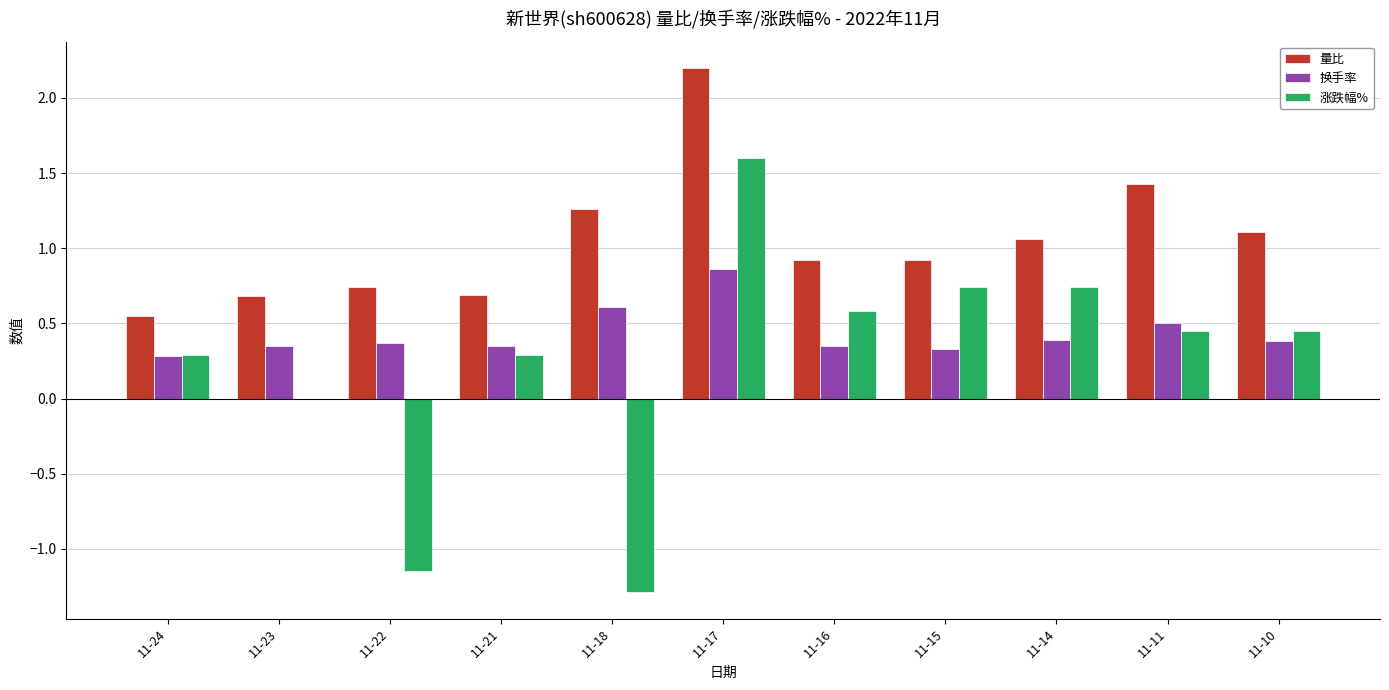

Are the bars grouped side by side (vs. stacked)?

Yes